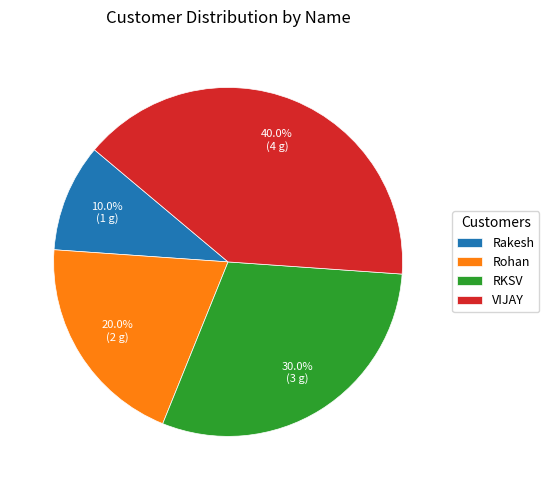

Is it true that Rohan is 20% of the pie?

True